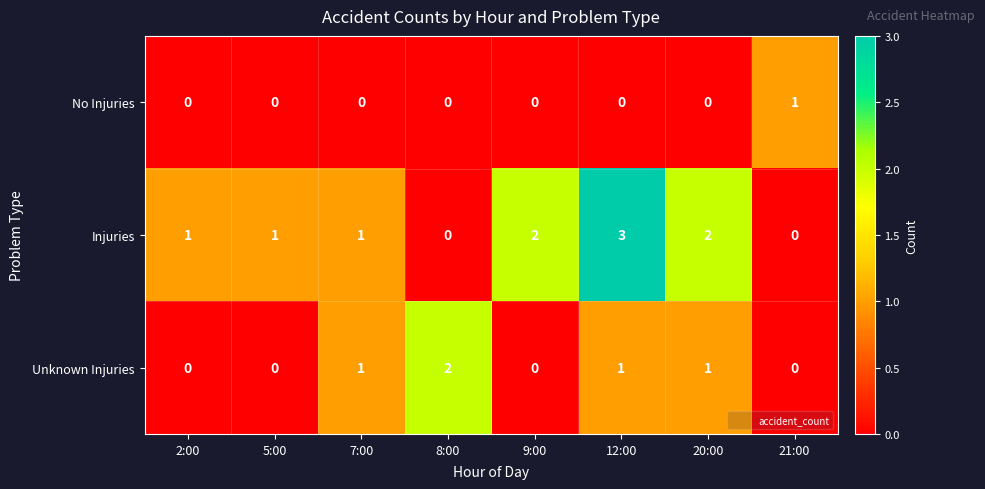

Reading right to left, list all the values displayed in this chart.

No Injuries: 1	0	0	0	0	0	0	0
Injuries: 0	2	3	2	0	1	1	1
Unknown Injuries: 0	1	1	0	2	1	0	0